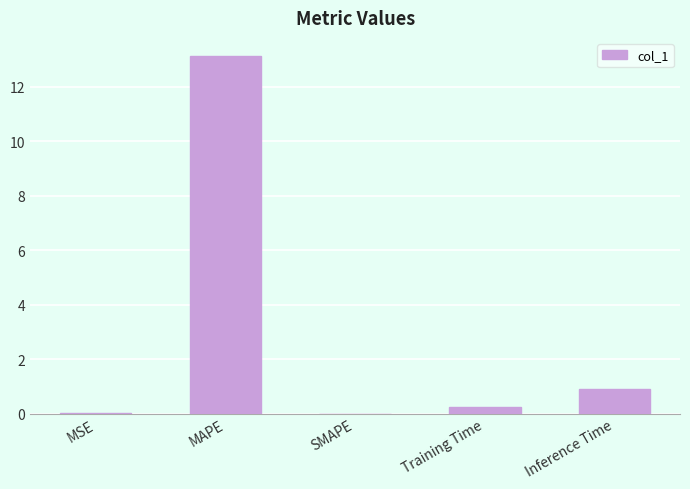

What is the sum of all values?

14.3